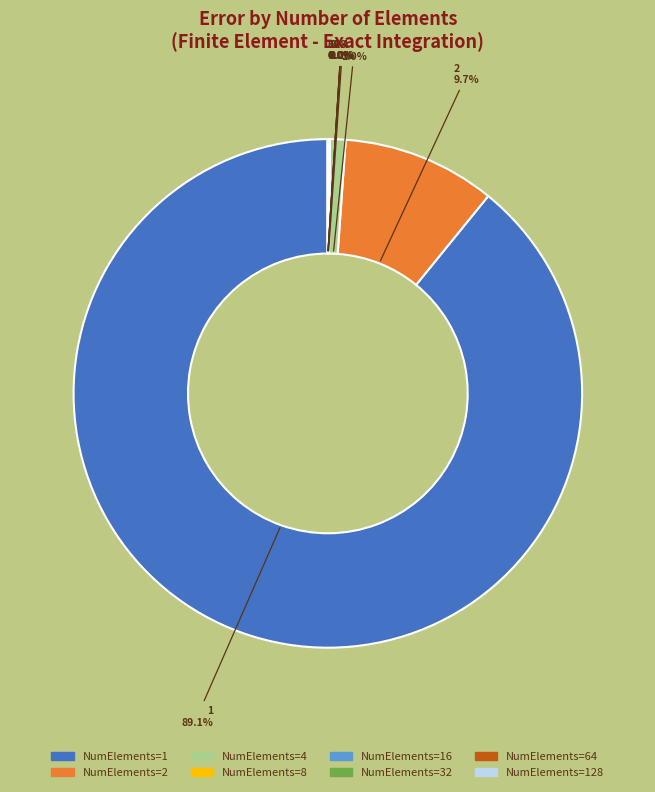

Does any single category account for the majority?

Yes